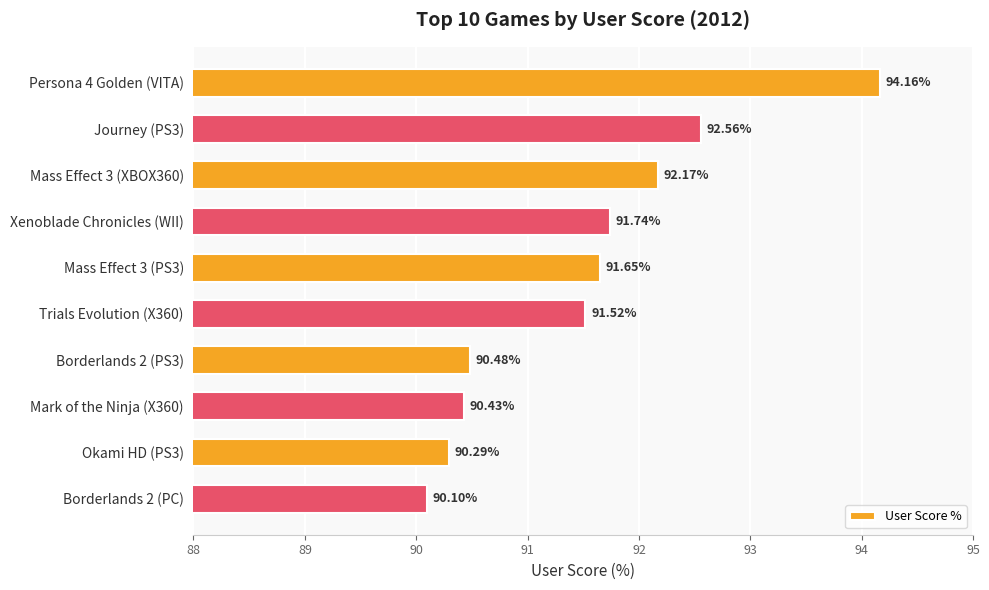

Are the bars grouped side by side (vs. stacked)?

No